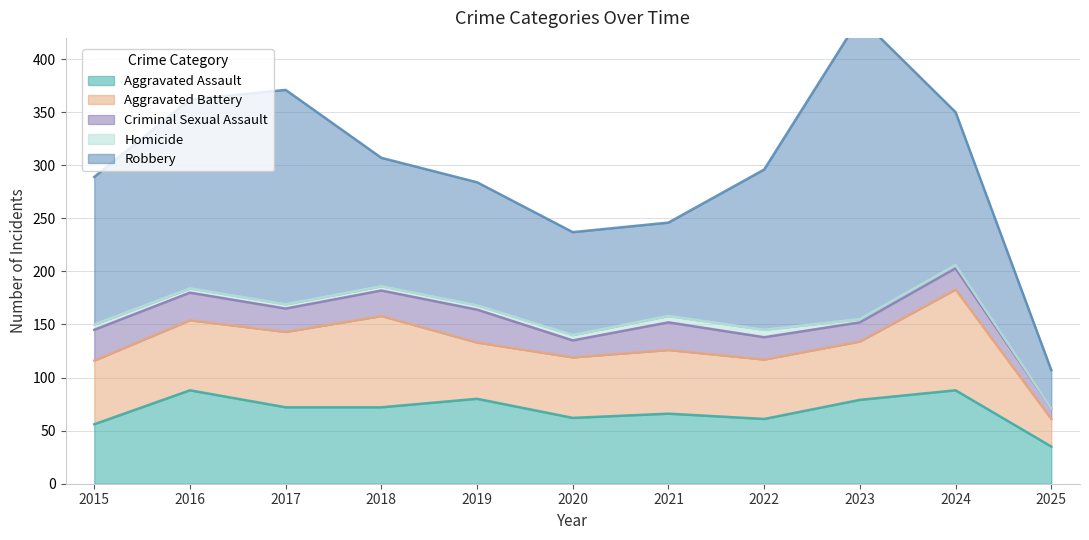

Which series has the largest range (max minus min)?

Robbery